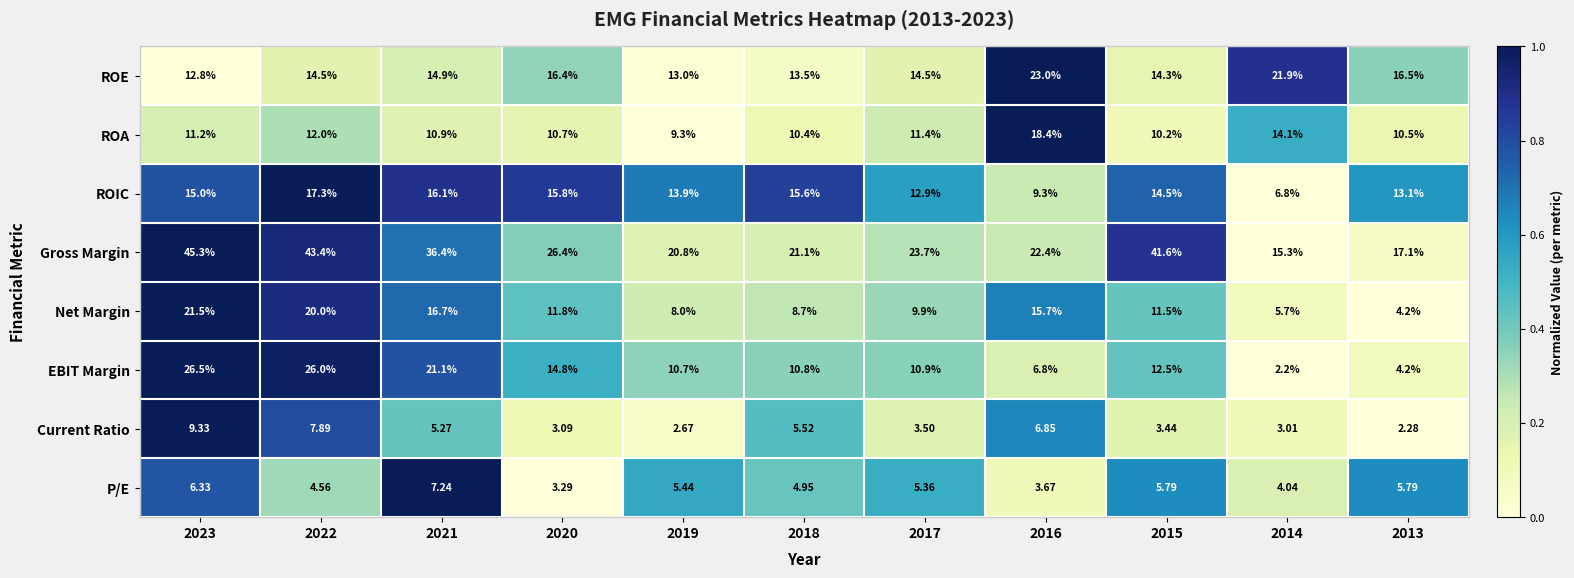

Rank the series at 2020 from lowest to highest value.

Current Ratio, P/E, ROA, Net Margin, EBIT Margin, ROIC, ROE, Gross Margin